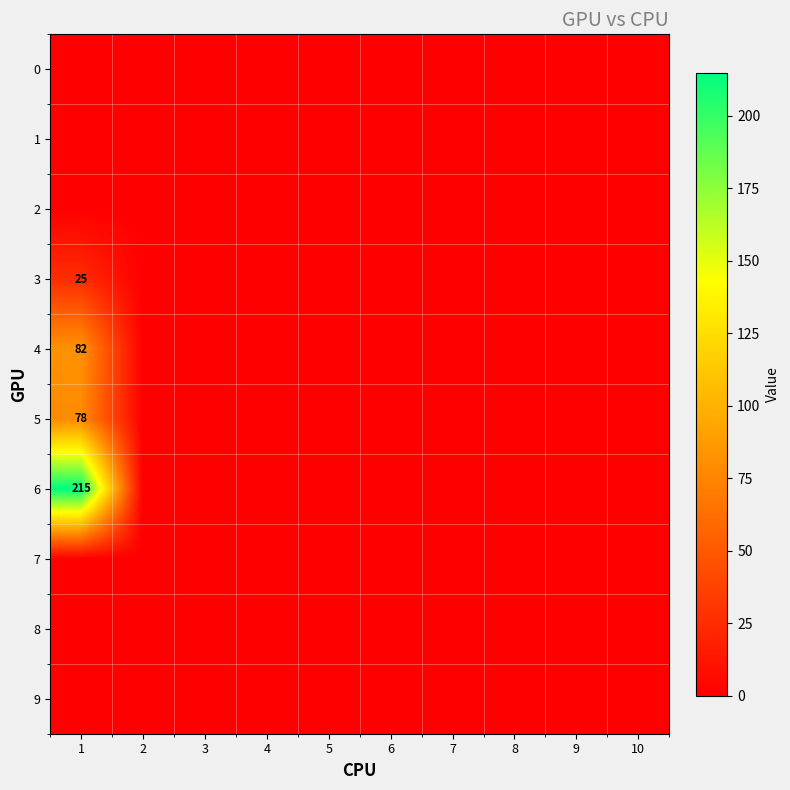

List the labels in order of 6 value, largest first.

1, 2, 3, 4, 5, 6, 7, 8, 9, 10